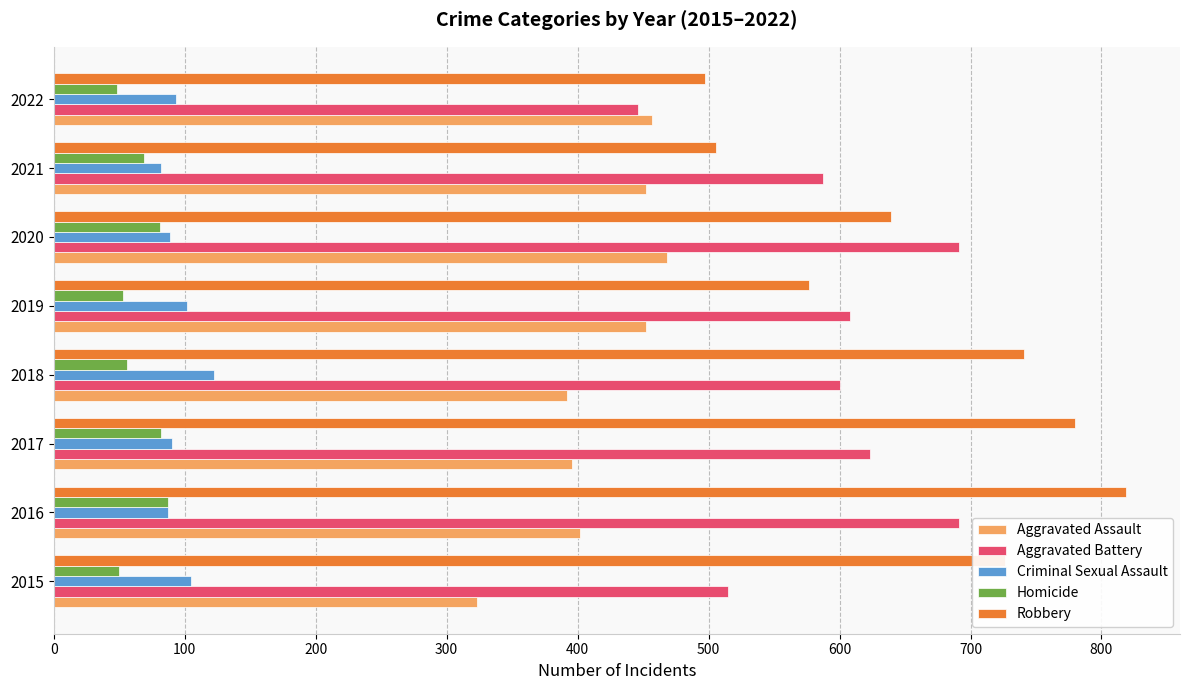

At 2015, list the series in order from smallest to largest.

Homicide, Criminal Sexual Assault, Aggravated Assault, Aggravated Battery, Robbery